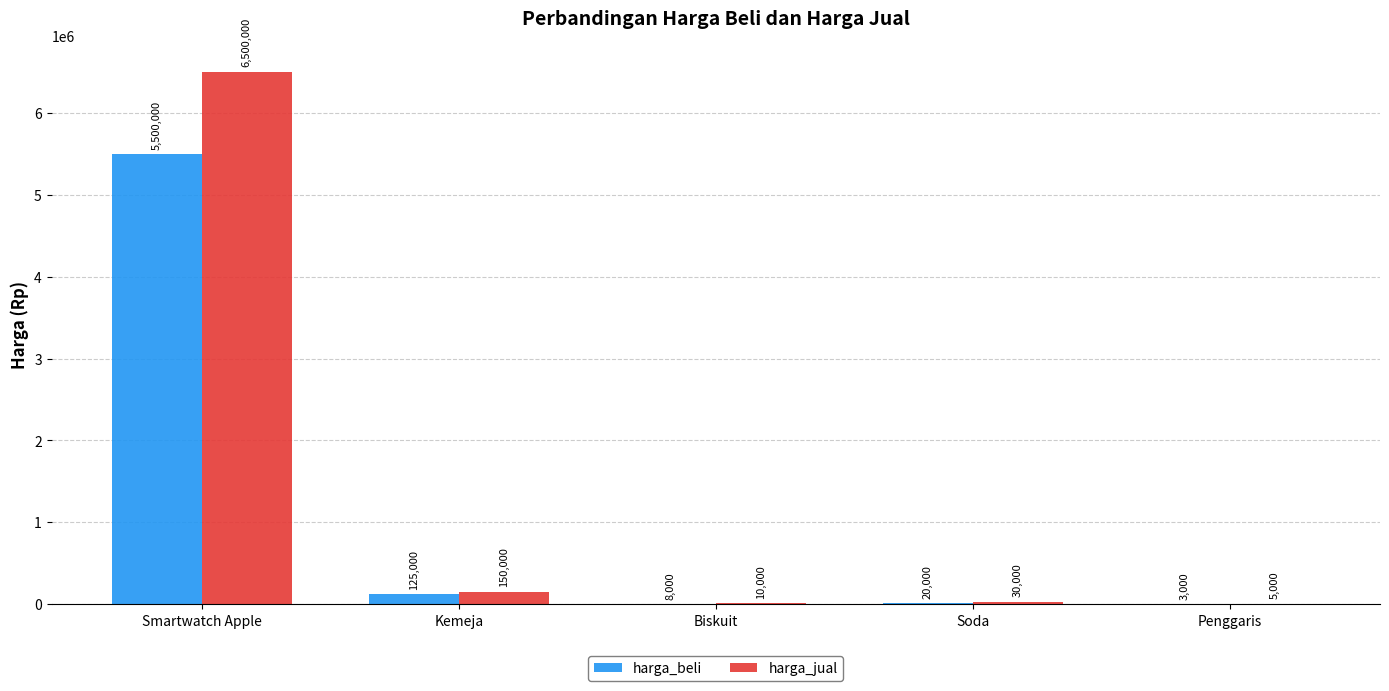

Reading left to right, what are all the values shown in this chart?

harga_beli: Smartwatch Apple=5500000	Kemeja=125000	Biskuit=8000	Soda=20000	Penggaris=3000
harga_jual: Smartwatch Apple=6500000	Kemeja=150000	Biskuit=10000	Soda=30000	Penggaris=5000